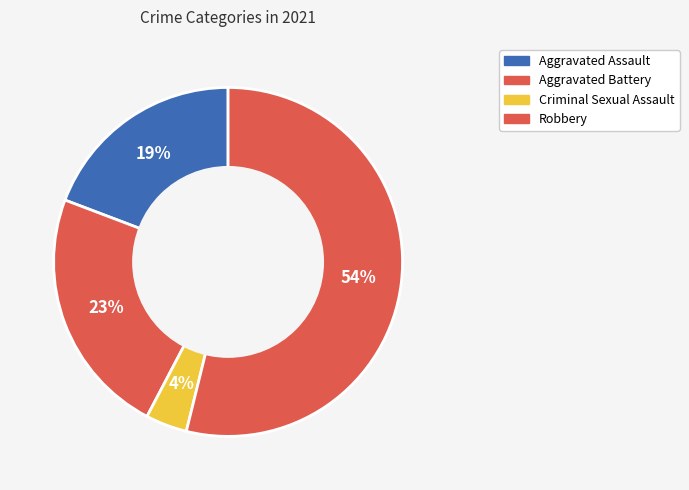

Rank the categories by value from lowest to highest.

Criminal Sexual Assault, Aggravated Assault, Aggravated Battery, Robbery